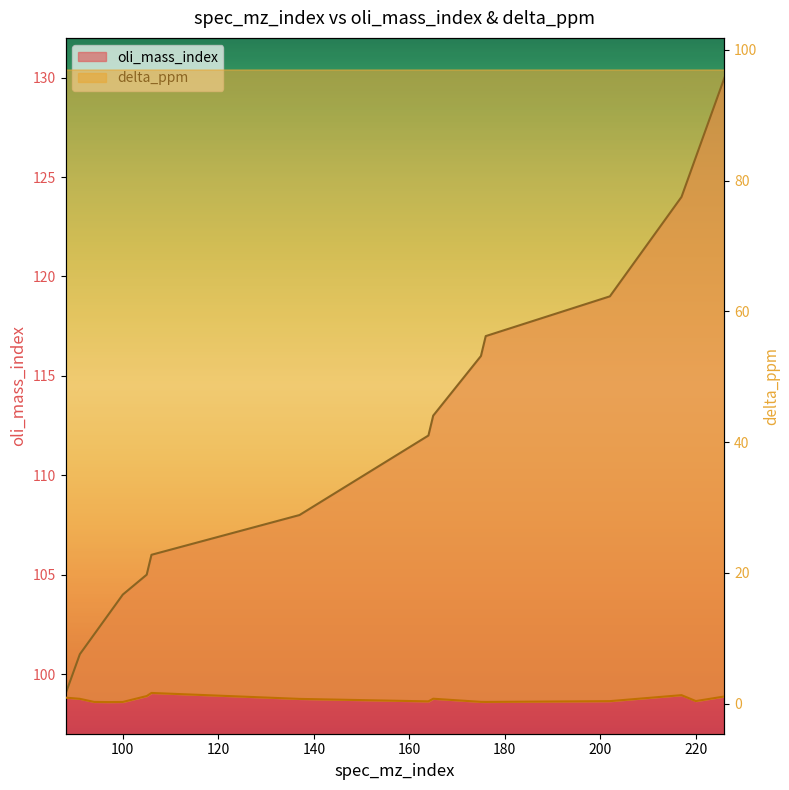

Between 176 and 220, which series saw the biggest shift?

oli_mass_index